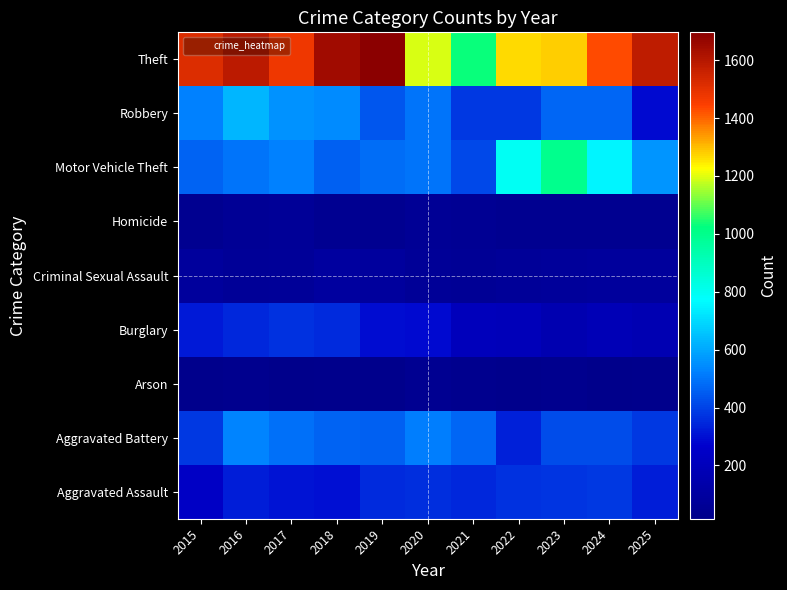

Reading right to left, list all the values displayed in this chart.

Aggravated Assault: 2025=325	2024=379	2023=375	2022=368	2021=350	2020=358	2019=352	2018=302	2017=308	2016=327	2015=245
Aggravated Battery: 2025=383	2024=422	2023=422	2022=334	2021=474	2020=516	2019=456	2018=463	2017=491	2016=534	2015=379
Arson: 2025=25	2024=16	2023=30	2022=28	2021=35	2020=43	2019=28	2018=29	2017=20	2016=31	2015=26
Burglary: 2025=170	2024=182	2023=164	2022=199	2021=206	2020=289	2019=295	2018=352	2017=366	2016=348	2015=320
Criminal Sexual Assault: 2025=82	2024=83	2023=79	2022=70	2021=60	2020=67	2019=89	2018=97	2017=75	2016=67	2015=87
Homicide: 2025=39	2024=42	2023=36	2022=36	2021=53	2020=59	2019=42	2018=45	2017=66	2016=61	2015=36
Motor Vehicle Theft: 2025=561	2024=753	2023=998	2022=791	2021=415	2020=496	2019=484	2018=462	2017=526	2016=498	2015=468
Robbery: 2025=288	2024=472	2023=469	2022=377	2021=379	2020=499	2019=436	2018=544	2017=555	2016=628	2015=527
Theft: 2025=1581	2024=1433	2023=1279	2022=1268	2021=1030	2020=1196	2019=1696	2018=1647	2017=1478	2016=1586	2015=1518